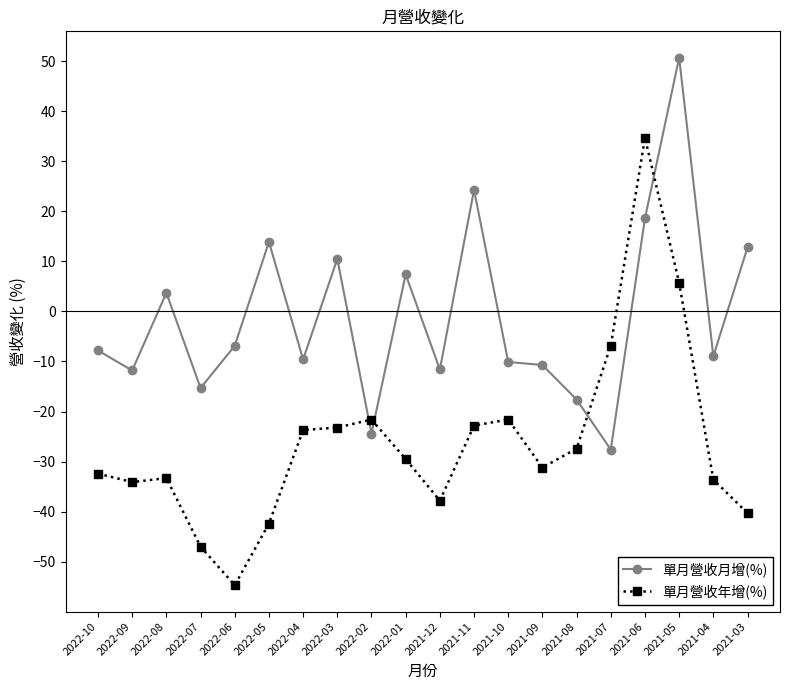

What is the approximate value of 單月營收年增(%) at 2021-10?

-21.6